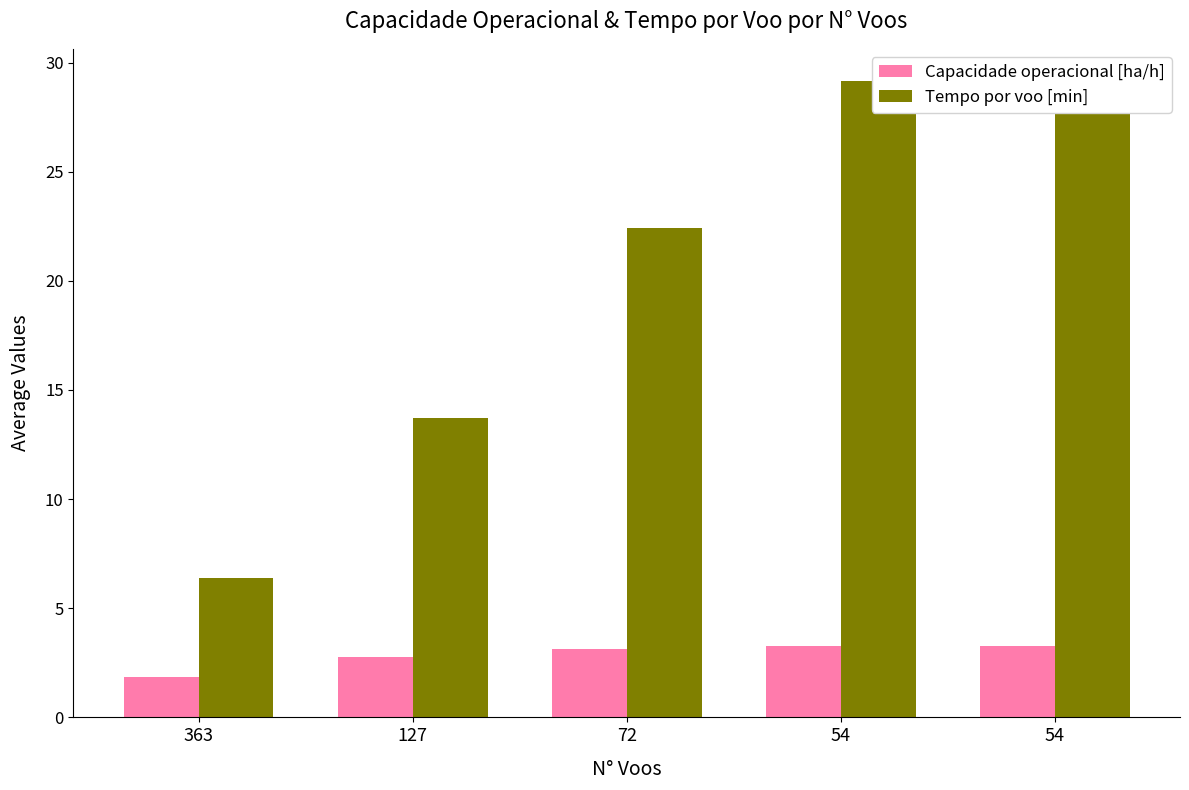

Reading left to right, extract all data points from this chart.

Capacidade operacional [ha/h]: 363=1.9	127=2.8	72=3.1	54=3.3	54=3.3
Tempo por voo [min]: 363=6.4	127=13.7	72=22.4	54=29.2	54=29.2